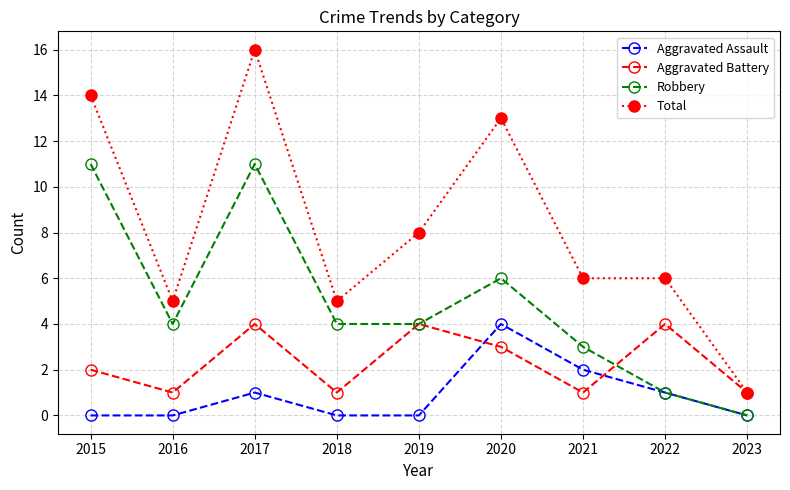

True or false: Total and Robbery intersect in this chart.

False